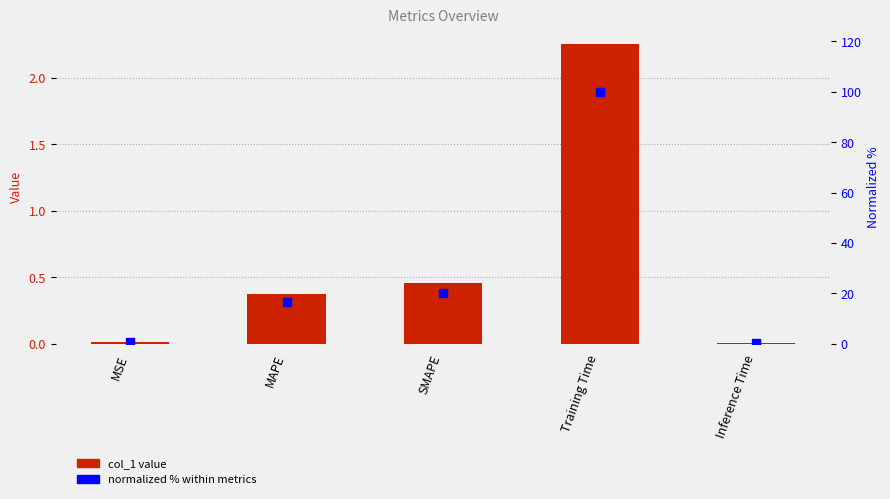

Which series has the largest Y range (max minus min)?

normalized %